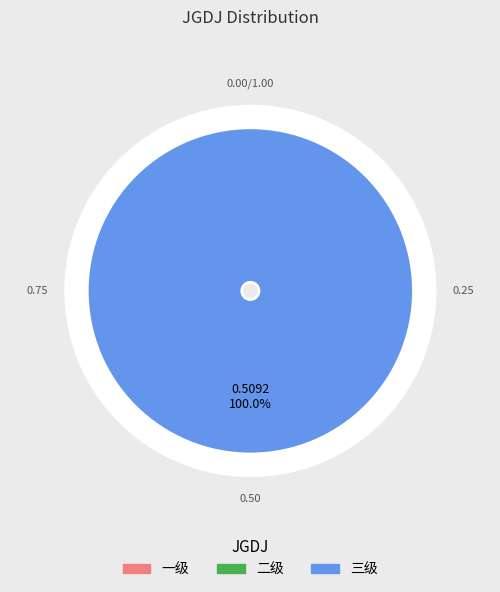

The 二级 slice represents 0% of the pie. True or false?

True